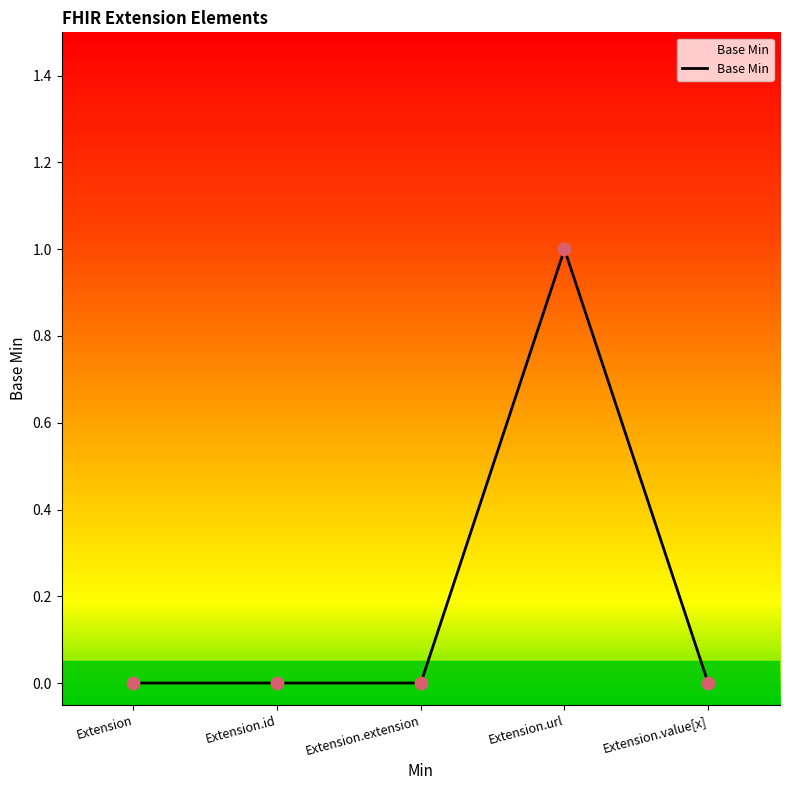

What is the change in value from Extension.id to Extension.url?

+1